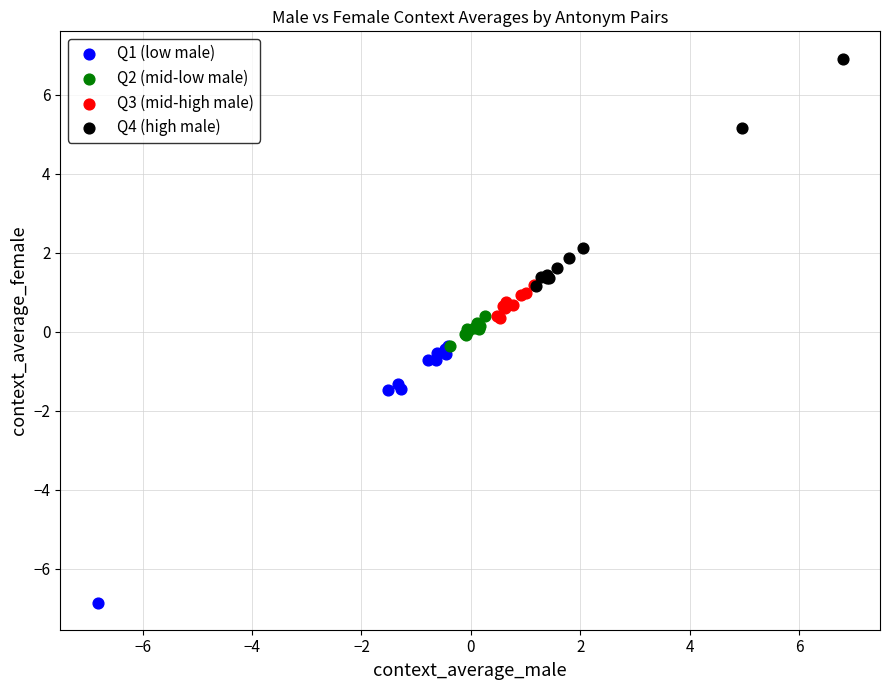

Which series reaches the maximum Y coordinate?

Q4 (high male)